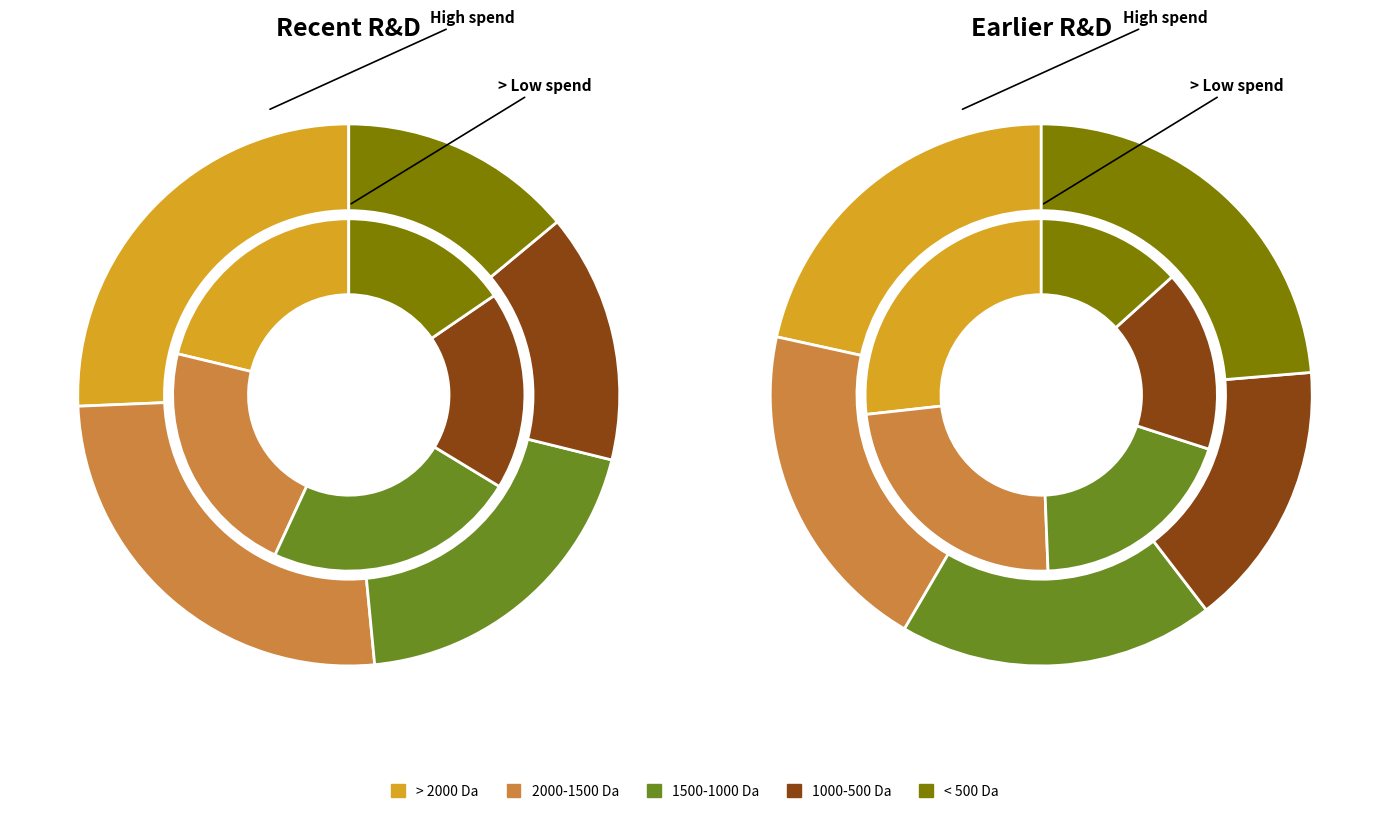

To the nearest percent, what percentage of the pie is 2?

20%